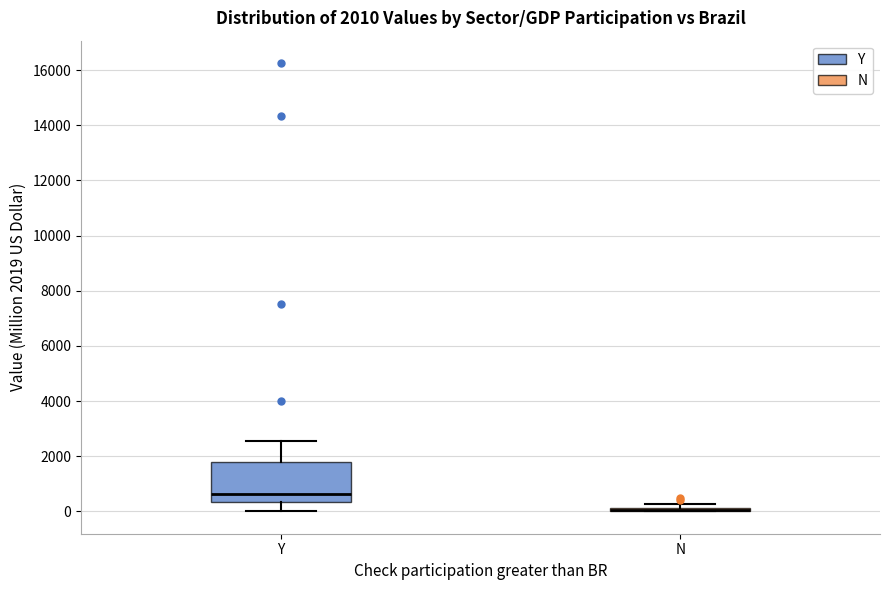

Comparing the boxes themselves (not the whiskers), which one is the tallest?

Y